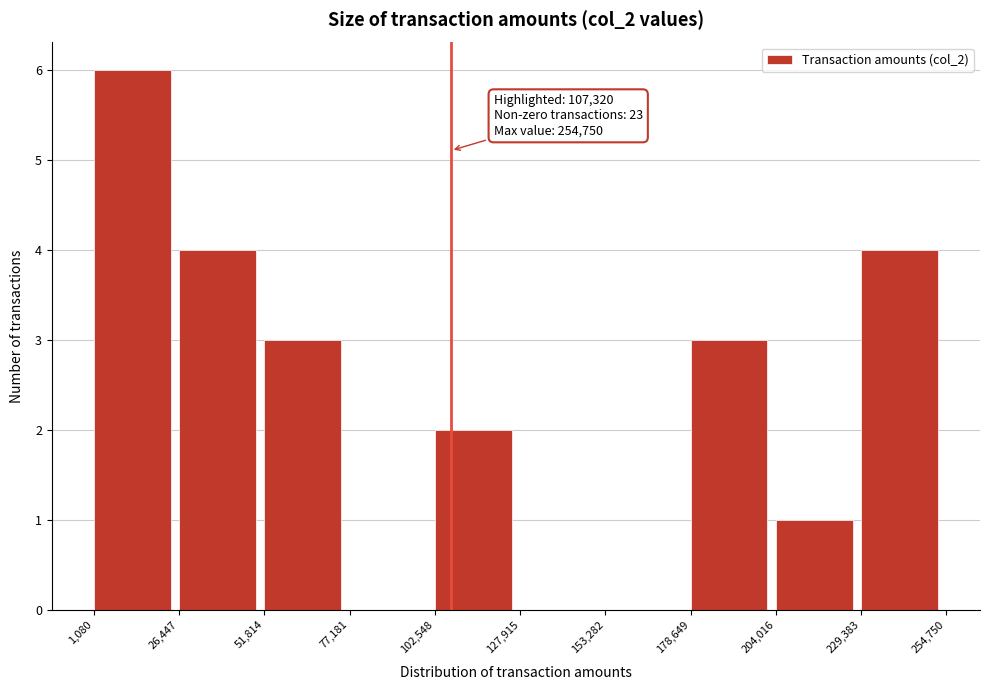

Which range on the x-axis has the tallest bar?

1,080 to 26,447